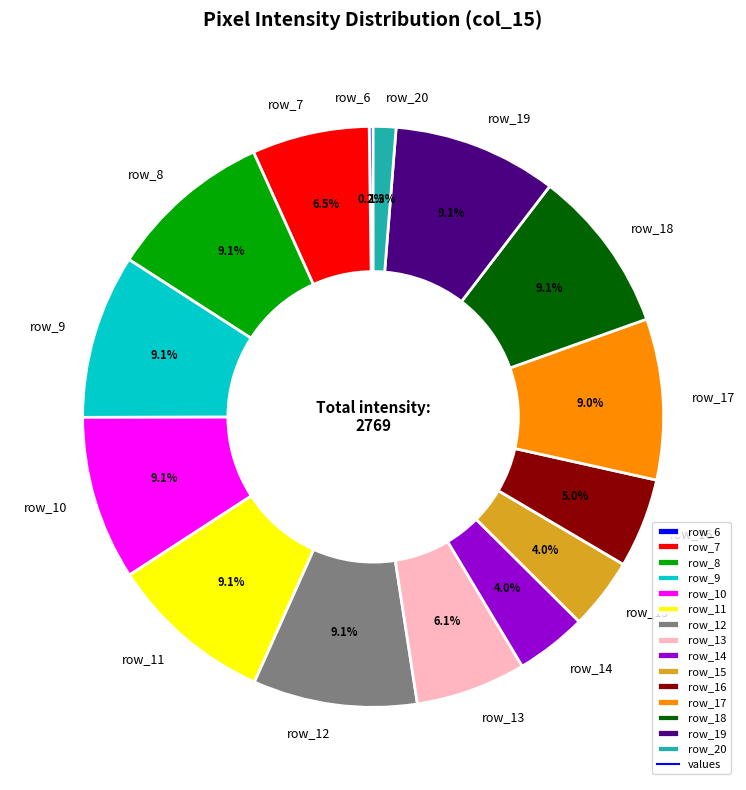

Does row_20 represent more than half of the total?

No